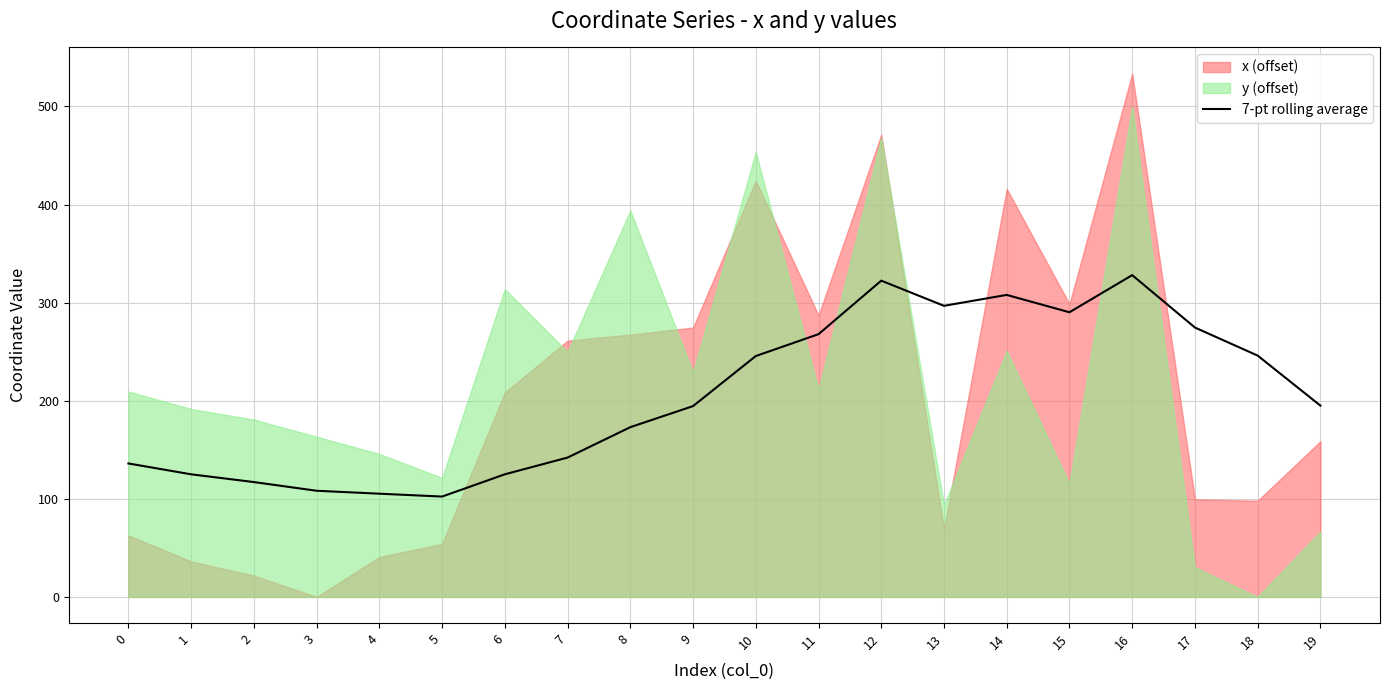

At which category does the data reach its first local peak?

12